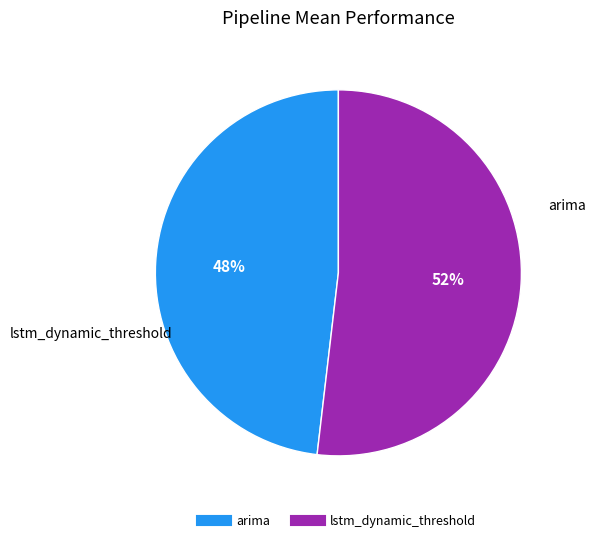

How many segments does this pie chart have?

2